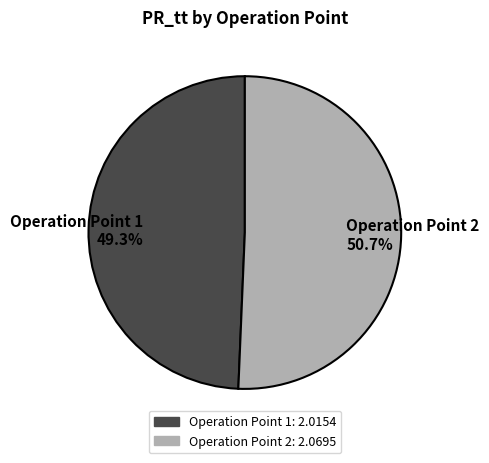

Which has a higher value, Operation Point 2 or Operation Point 1?

Operation Point 2